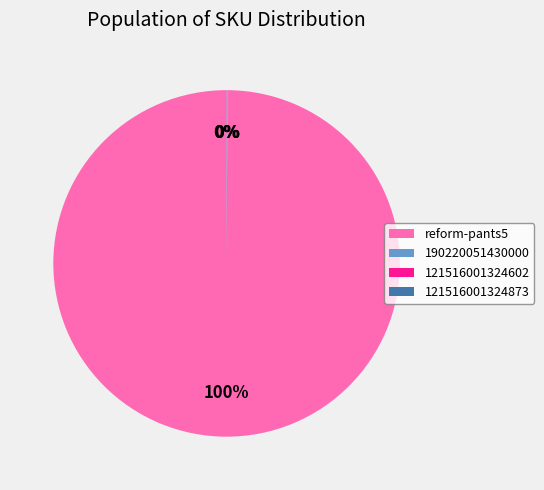

What is the largest slice in the pie chart?

reform-pants5